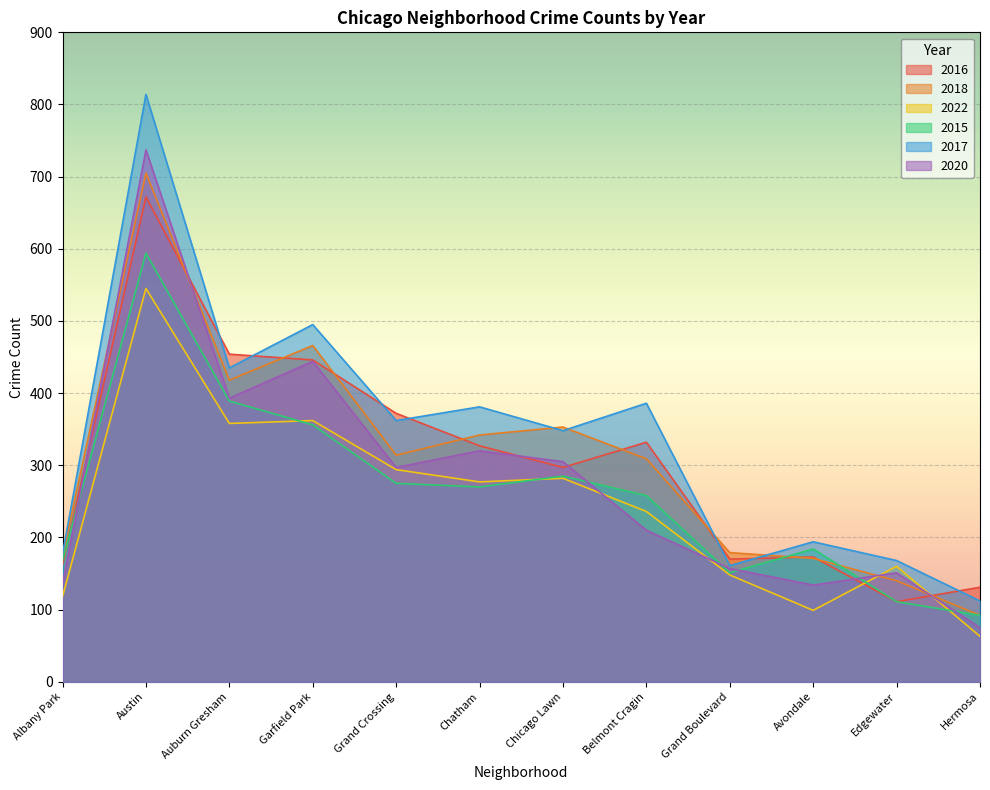

What is the spread (max minus min) of values at Avondale?

95